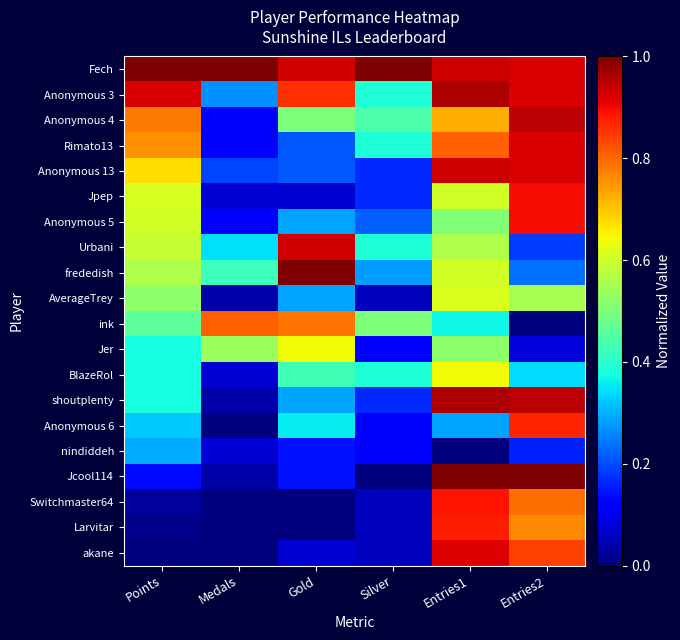

What is the greatest value displayed?

1.0